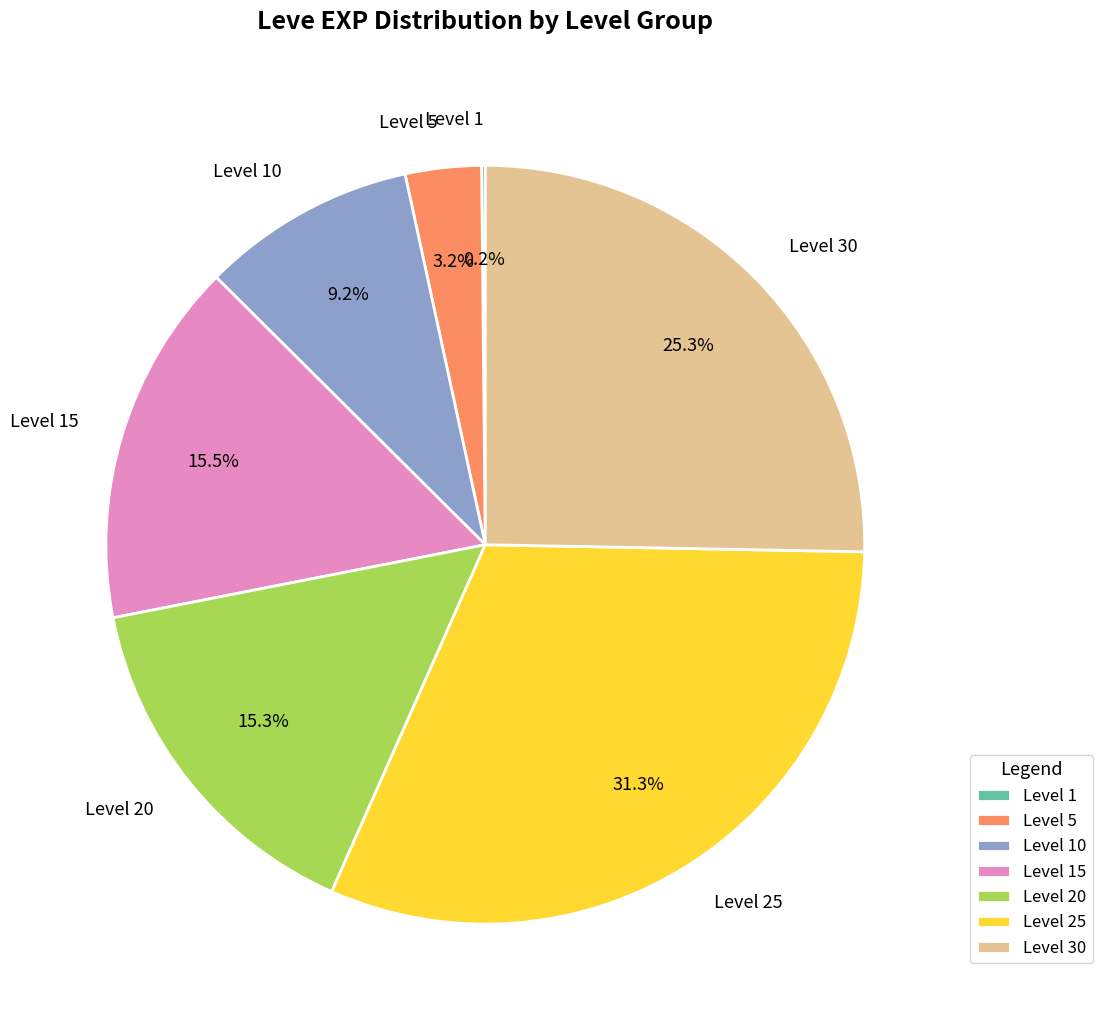

What is the largest slice in the pie chart?

Level 25